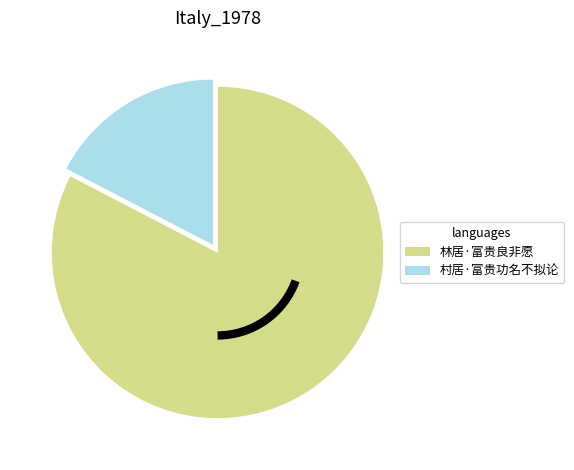

Is the sum of 村居·富贵功名不拟论 and 林居·富贵良非愿 greater than half?

Yes